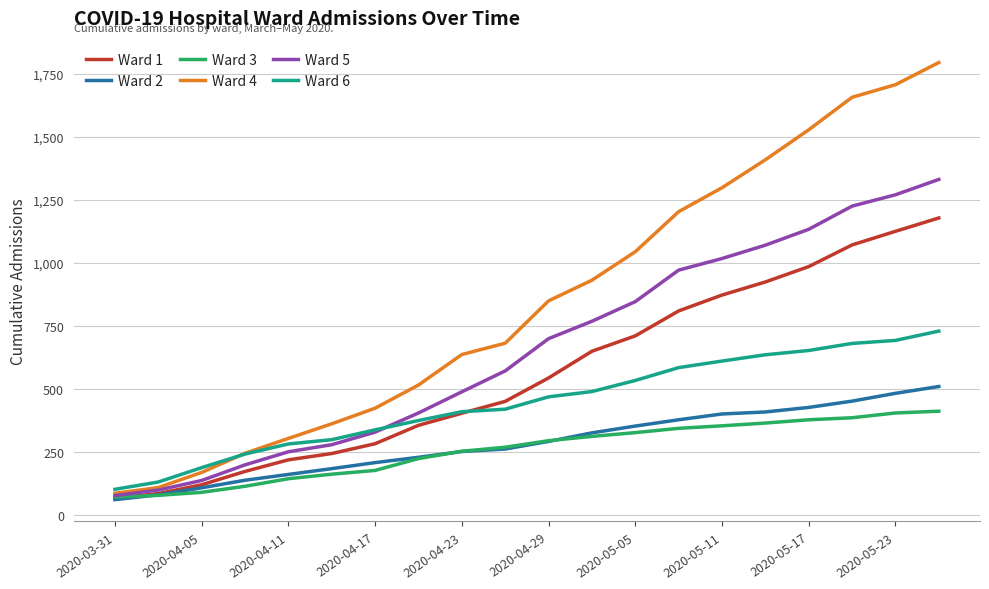

List the series in order of their peak value, highest first.

Ward 4, Ward 5, Ward 1, Ward 6, Ward 2, Ward 3